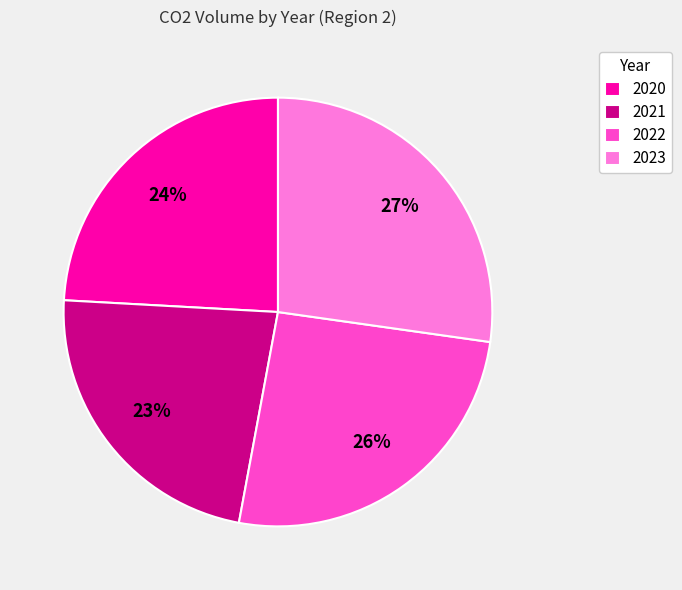

Does 2020 account for over 50% of the chart?

No